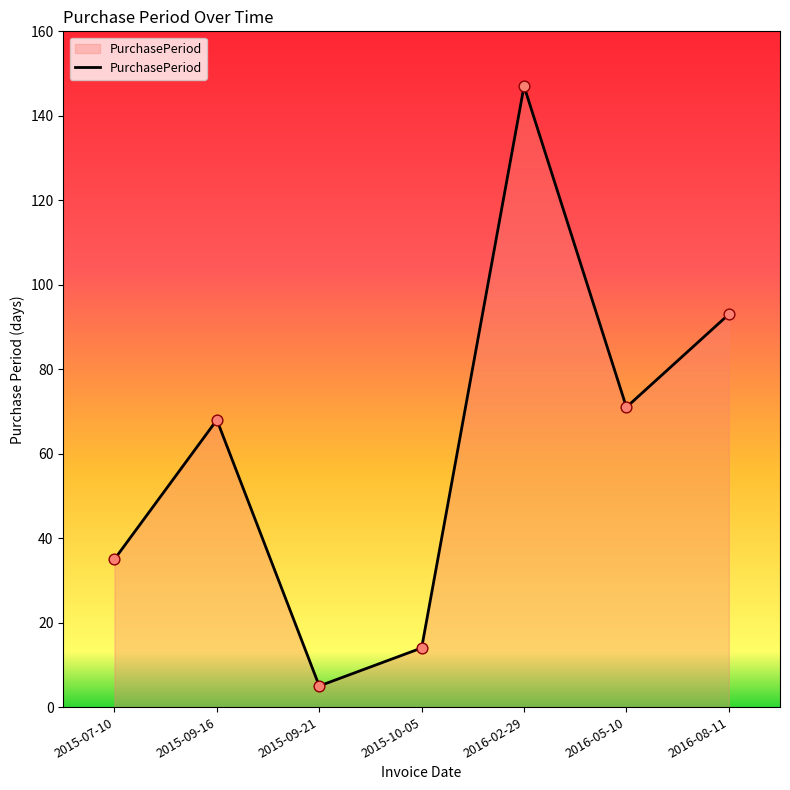

Between 2015-10-05 and 2016-08-11, which is larger?

2016-08-11